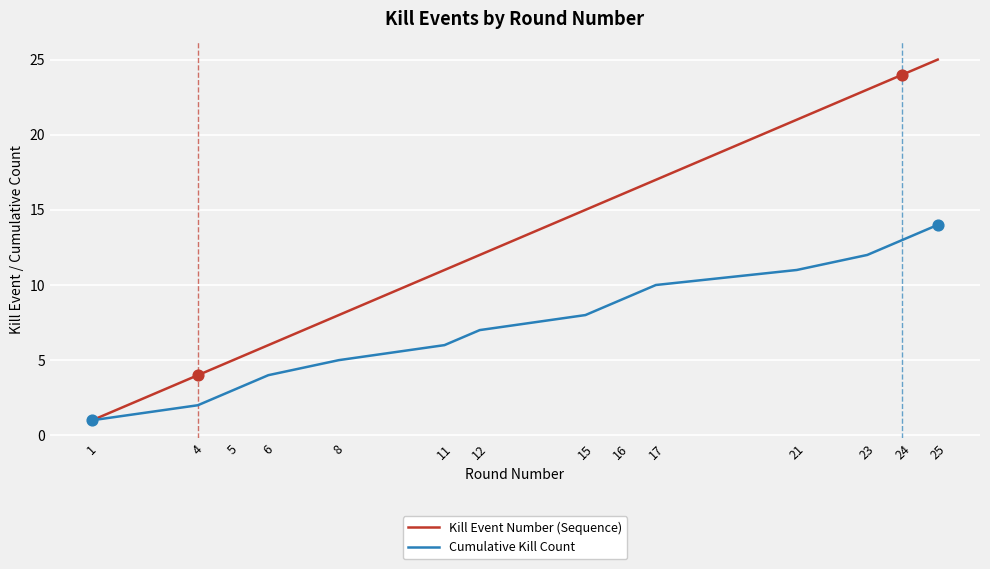

Which series has the largest total across all categories?

Kill Event Number (Sequence)